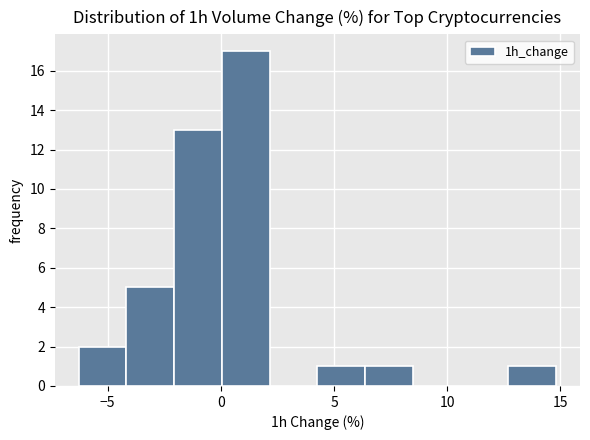

Reading left to right, list every bar in this chart as the range it spans on the x-axis followed by its height. Neither the bar edges nor the heights are printed on the chart, so give them approximately, as read against the axes.

-6.5 to -4.0: 2
-4.0 to -2.0: 5
-2.0 to 0.0: 13
0.0 to 2.0: 17
2.0 to 4.5: 0
4.5 to 6.5: 1
6.5 to 8.5: 1
8.5 to 10.5: 0
10.5 to 12.5: 0
12.5 to 15.0: 1